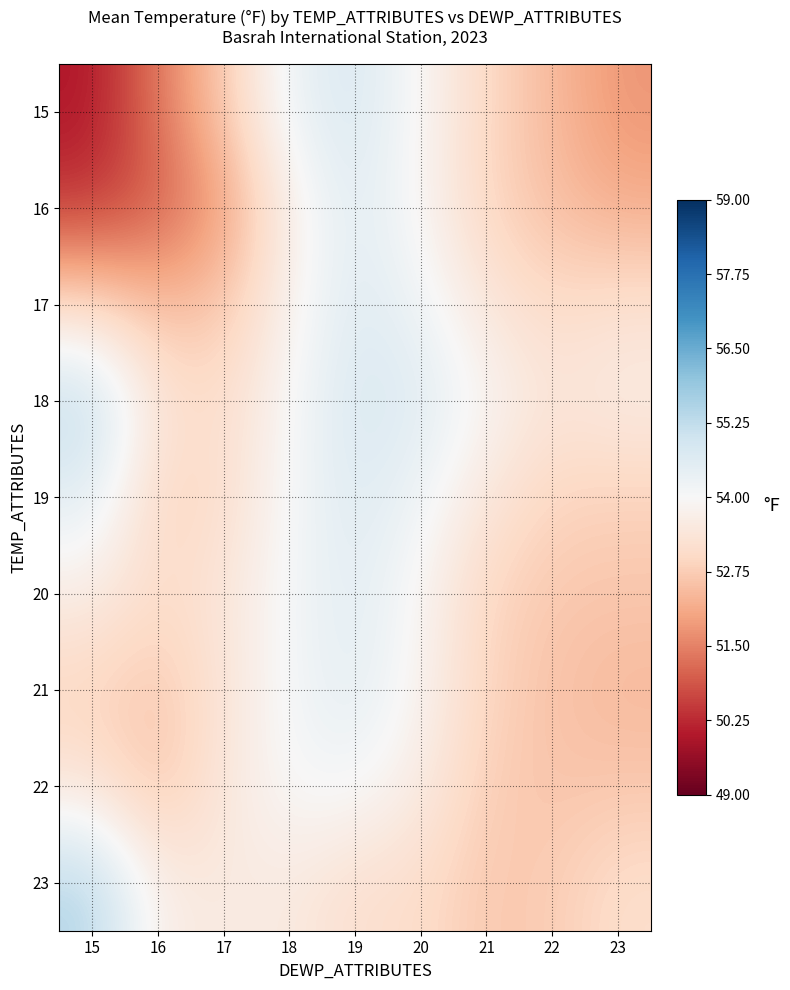

Reading right to left, what are all the values shown in this chart?

15: 23=51.8	22=52.4	21=53.0	20=53.9	19=54.8	18=54.3	17=52.7	16=51.3	15=50.0
16: 23=52.2	22=52.5	21=52.9	20=53.9	19=54.6	18=53.7	17=51.9	16=50.9	15=50.5
17: 23=53.2	22=53.0	21=53.4	20=54.2	19=54.6	18=53.8	17=52.6	16=52.4	15=53.1
18: 23=53.6	22=53.4	21=53.9	20=54.6	19=54.8	18=54.0	17=53.1	16=53.4	15=55.2
19: 23=52.8	22=52.9	21=53.4	20=54.2	19=54.7	18=54.0	17=53.1	16=52.9	15=54.6
20: 23=52.6	22=52.7	21=52.9	20=53.9	19=54.6	18=54.1	17=53.4	16=53.1	15=53.6
21: 23=52.4	22=52.6	21=52.9	20=53.9	19=54.5	18=54.1	17=53.3	16=52.6	15=52.9
22: 23=52.7	22=52.6	21=52.8	20=53.6	19=54.1	18=54.0	17=53.4	16=52.6	15=53.4
23: 23=53.1	22=52.7	21=52.6	20=53.1	19=53.2	18=53.6	17=53.5	16=53.6	15=55.5